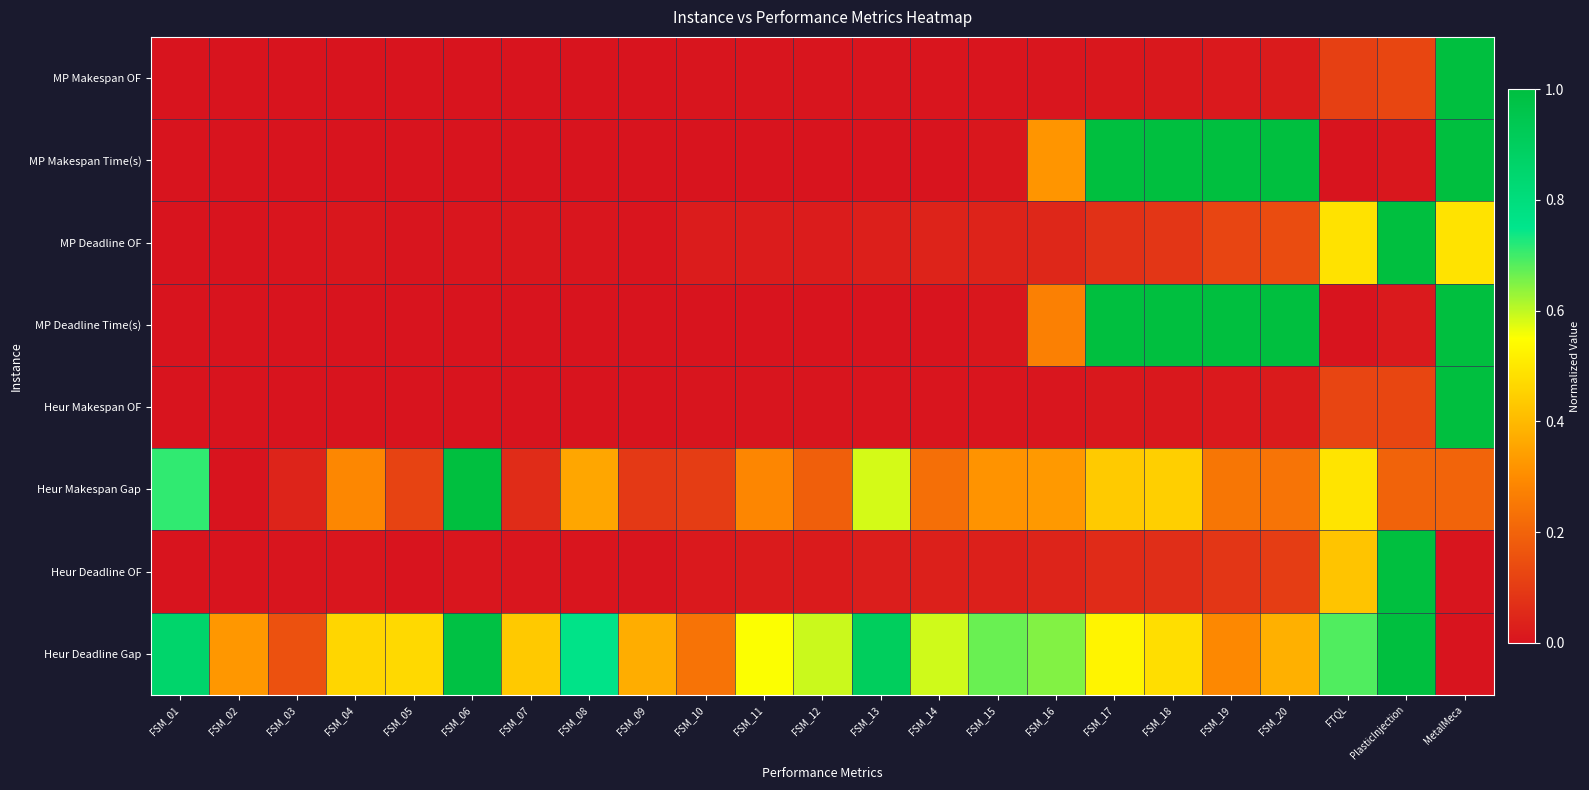

Reading left to right, extract all data points from this chart.

MP Makespan OF: FSM_01=0.0	FSM_02=0.0	FSM_03=0.0	FSM_04=0.0	FSM_05=0.0	FSM_06=0.0	FSM_07=0.0	FSM_08=0.0	FSM_09=0.0	FSM_10=0.0	FSM_11=0.0	FSM_12=0.0	FSM_13=0.0	FSM_14=0.0	FSM_15=0.0	FSM_16=0.0	FSM_17=0.0	FSM_18=0.0	FSM_19=0.0	FSM_20=0.0	FTQL=0.1	PlasticInjection=0.1	MetalMeca=1.0
MP Makespan Time(s): FSM_01=0.0	FSM_02=0.0	FSM_03=0.0	FSM_04=0.0	FSM_05=0.0	FSM_06=0.0	FSM_07=0.0	FSM_08=0.0	FSM_09=0.0	FSM_10=0.0	FSM_11=0.0	FSM_12=0.0	FSM_13=0.0	FSM_14=0.0	FSM_15=0.0	FSM_16=0.3	FSM_17=1.0	FSM_18=1.0	FSM_19=1.0	FSM_20=1.0	FTQL=0.0	PlasticInjection=0.0	MetalMeca=1.0
MP Deadline OF: FSM_01=0.0	FSM_02=0.0	FSM_03=0.0	FSM_04=0.0	FSM_05=0.0	FSM_06=0.0	FSM_07=0.0	FSM_08=0.0	FSM_09=0.0	FSM_10=0.0	FSM_11=0.0	FSM_12=0.0	FSM_13=0.0	FSM_14=0.0	FSM_15=0.0	FSM_16=0.0	FSM_17=0.1	FSM_18=0.1	FSM_19=0.1	FSM_20=0.1	FTQL=0.5	PlasticInjection=1.0	MetalMeca=0.5
MP Deadline Time(s): FSM_01=0.0	FSM_02=0.0	FSM_03=0.0	FSM_04=0.0	FSM_05=0.0	FSM_06=0.0	FSM_07=0.0	FSM_08=0.0	FSM_09=0.0	FSM_10=0.0	FSM_11=0.0	FSM_12=0.0	FSM_13=0.0	FSM_14=0.0	FSM_15=0.0	FSM_16=0.3	FSM_17=1.0	FSM_18=1.0	FSM_19=1.0	FSM_20=1.0	FTQL=0.0	PlasticInjection=0.0	MetalMeca=1.0
Heur Makespan OF: FSM_01=0.0	FSM_02=0.0	FSM_03=0.0	FSM_04=0.0	FSM_05=0.0	FSM_06=0.0	FSM_07=0.0	FSM_08=0.0	FSM_09=0.0	FSM_10=0.0	FSM_11=0.0	FSM_12=0.0	FSM_13=0.0	FSM_14=0.0	FSM_15=0.0	FSM_16=0.0	FSM_17=0.0	FSM_18=0.0	FSM_19=0.0	FSM_20=0.0	FTQL=0.1	PlasticInjection=0.1	MetalMeca=1.0
Heur Makespan Gap: FSM_01=0.7	FSM_02=0.0	FSM_03=0.0	FSM_04=0.3	FSM_05=0.1	FSM_06=1.0	FSM_07=0.1	FSM_08=0.4	FSM_09=0.1	FSM_10=0.1	FSM_11=0.3	FSM_12=0.2	FSM_13=0.6	FSM_14=0.2	FSM_15=0.3	FSM_16=0.3	FSM_17=0.4	FSM_18=0.4	FSM_19=0.2	FSM_20=0.2	FTQL=0.5	PlasticInjection=0.2	MetalMeca=0.2
Heur Deadline OF: FSM_01=0.0	FSM_02=0.0	FSM_03=0.0	FSM_04=0.0	FSM_05=0.0	FSM_06=0.0	FSM_07=0.0	FSM_08=0.0	FSM_09=0.0	FSM_10=0.0	FSM_11=0.0	FSM_12=0.0	FSM_13=0.0	FSM_14=0.0	FSM_15=0.0	FSM_16=0.0	FSM_17=0.1	FSM_18=0.1	FSM_19=0.1	FSM_20=0.1	FTQL=0.4	PlasticInjection=1.0	MetalMeca=0.0
Heur Deadline Gap: FSM_01=0.9	FSM_02=0.3	FSM_03=0.2	FSM_04=0.5	FSM_05=0.5	FSM_06=1.0	FSM_07=0.4	FSM_08=0.8	FSM_09=0.4	FSM_10=0.2	FSM_11=0.6	FSM_12=0.6	FSM_13=0.9	FSM_14=0.6	FSM_15=0.7	FSM_16=0.6	FSM_17=0.5	FSM_18=0.5	FSM_19=0.3	FSM_20=0.4	FTQL=0.7	PlasticInjection=1.0	MetalMeca=0.0